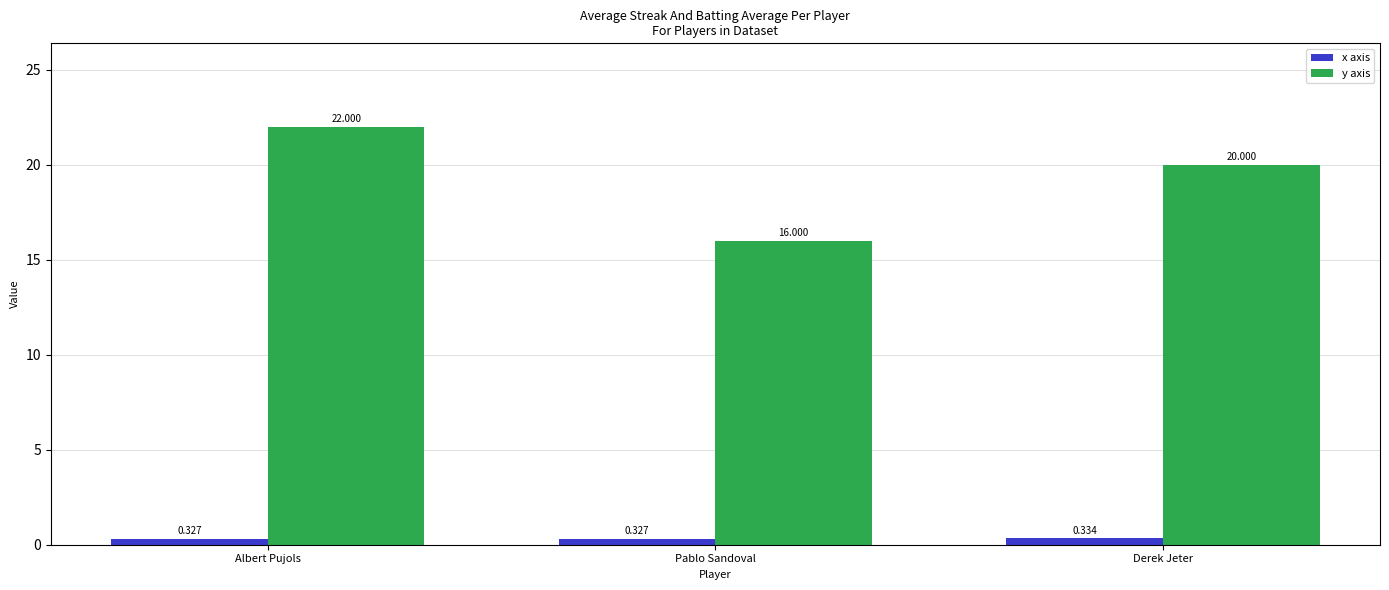

List the series in order of their peak value, highest first.

y axis, x axis